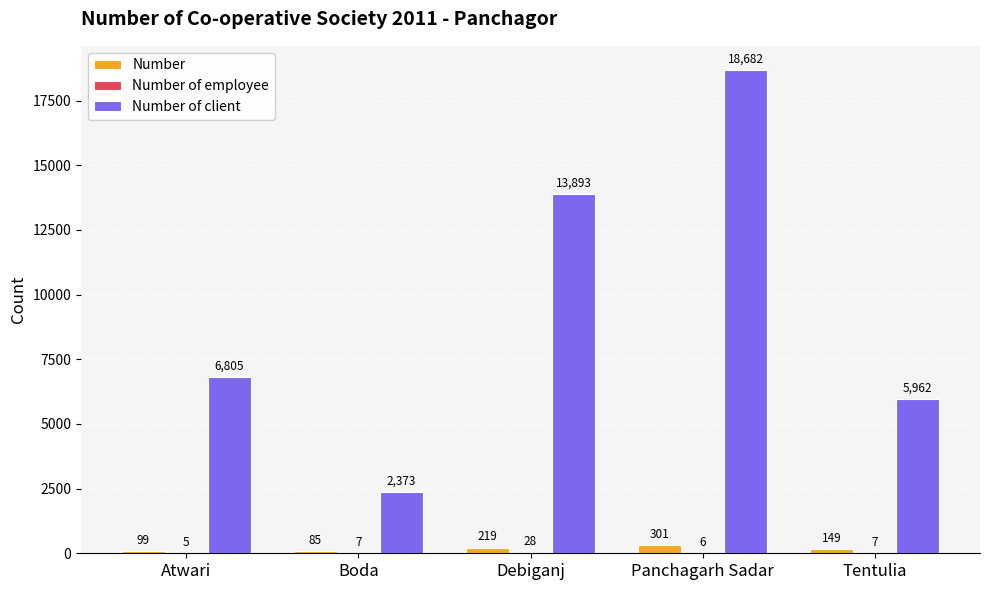

What value does the Number series have at Atwari, to the nearest 5?

100